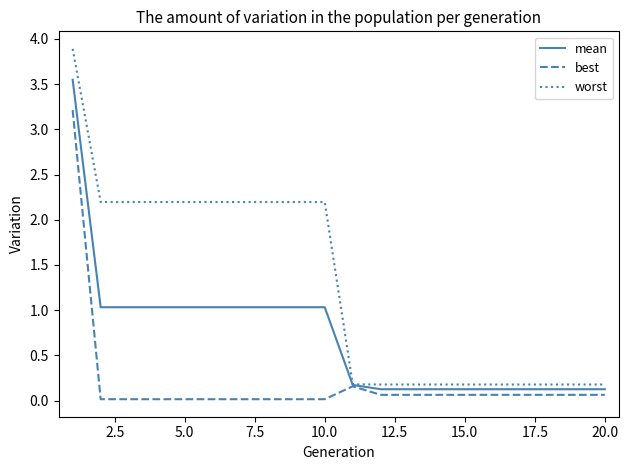

List the series in order of their overall mean, highest first.

worst, mean, best